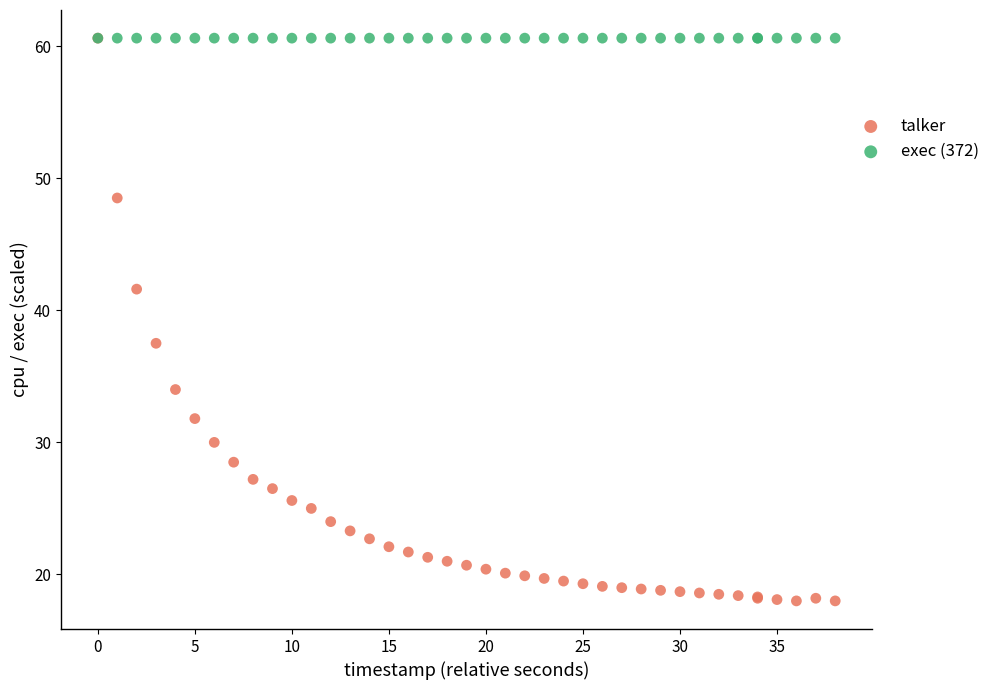

What are all the series names shown in the legend?

talker, exec (372)